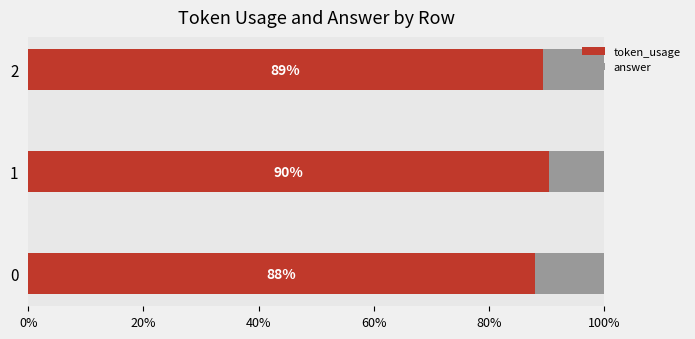

What is the total value across all series at 2?

100.0